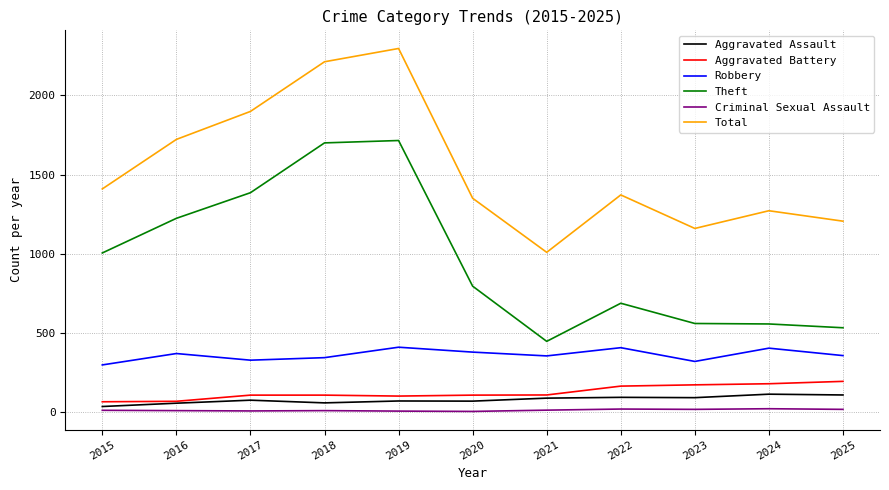

Which series has the largest total across all categories?

Total